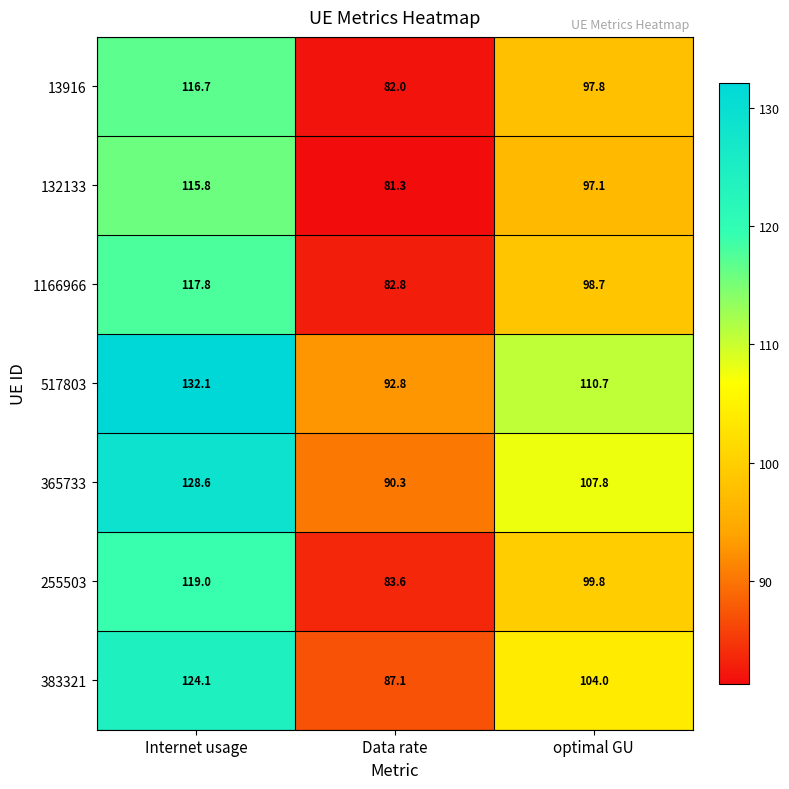

Reading left to right, extract all data points from this chart.

13916: 116.7	82.0	97.8
132133: 115.8	81.3	97.1
1166966: 117.8	82.8	98.7
517803: 132.1	92.8	110.7
365733: 128.6	90.3	107.8
255503: 119.0	83.6	99.8
383321: 124.1	87.1	104.0